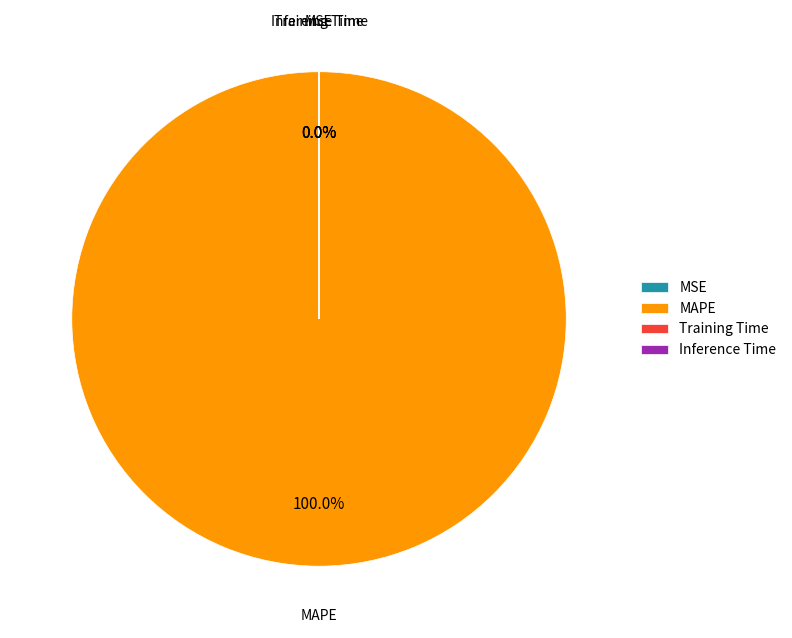

Is there any slice that represents more than half of the pie?

Yes